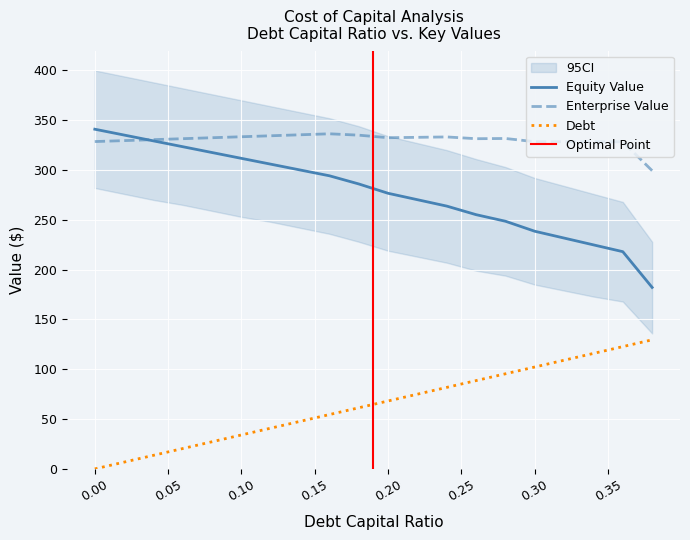

Reading left to right, extract all data points from this chart.

Equity Value: 0.0=341.0	0.02=335.1	0.04=329.3	0.06=323.4	0.08=317.6	0.1=311.7	0.12=305.9	0.14=300.1	0.16=294.2	0.18=286.0	0.2=276.7	0.22=270.2	0.24=263.8	0.26=255.2	0.28=248.6	0.3=238.6	0.32=231.7	0.34=224.9	0.36=218.1	0.38=182.2
Enterprise Value: 0.0=328.6	0.02=329.6	0.04=330.5	0.06=331.5	0.08=332.5	0.1=333.4	0.12=334.4	0.14=335.4	0.16=336.4	0.18=335.0	0.2=332.5	0.22=332.9	0.24=333.2	0.26=331.5	0.28=331.7	0.3=328.5	0.32=328.4	0.34=328.4	0.36=328.4	0.38=299.4
Debt: 0.0=0.0	0.02=6.8	0.04=13.6	0.06=20.5	0.08=27.3	0.1=34.1	0.12=40.9	0.14=47.7	0.16=54.6	0.18=61.4	0.2=68.2	0.22=75.0	0.24=81.8	0.26=88.7	0.28=95.5	0.3=102.3	0.32=109.1	0.34=115.9	0.36=122.8	0.38=129.6